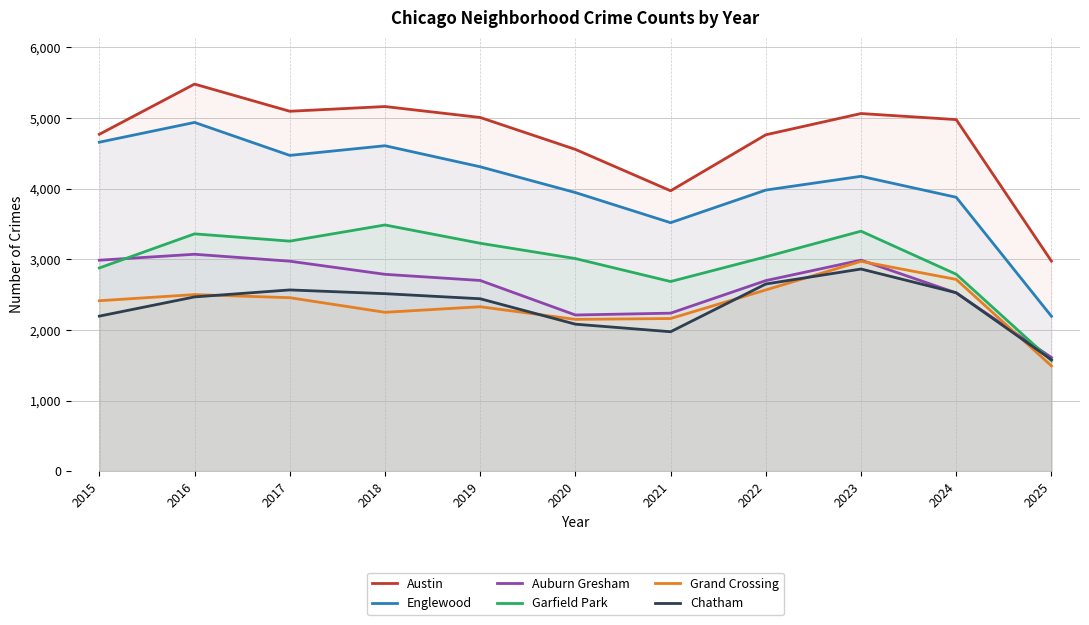

At which category is the sum across all series the highest?

2016